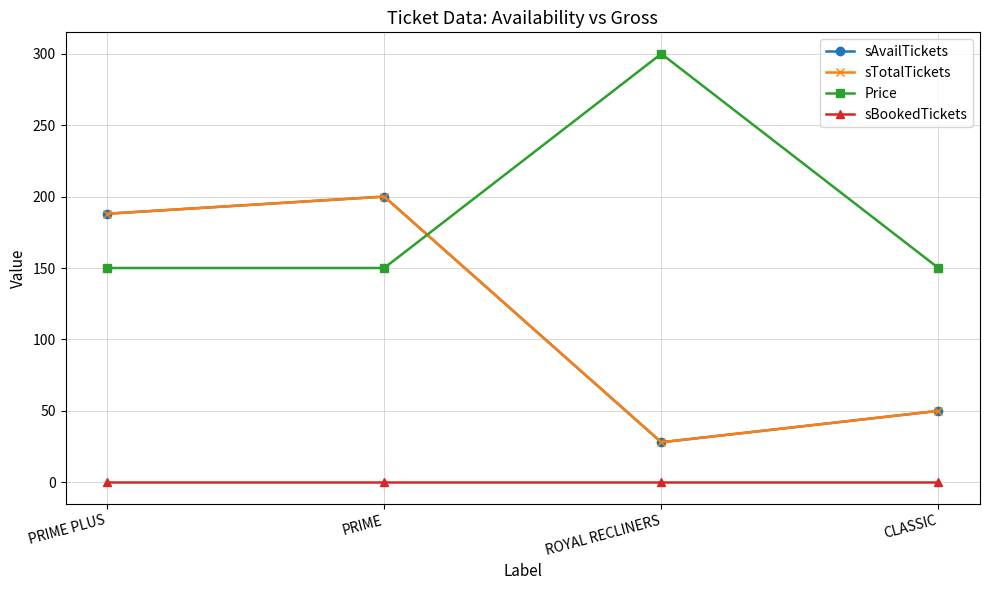

Does the chart have visible grid lines?

Yes